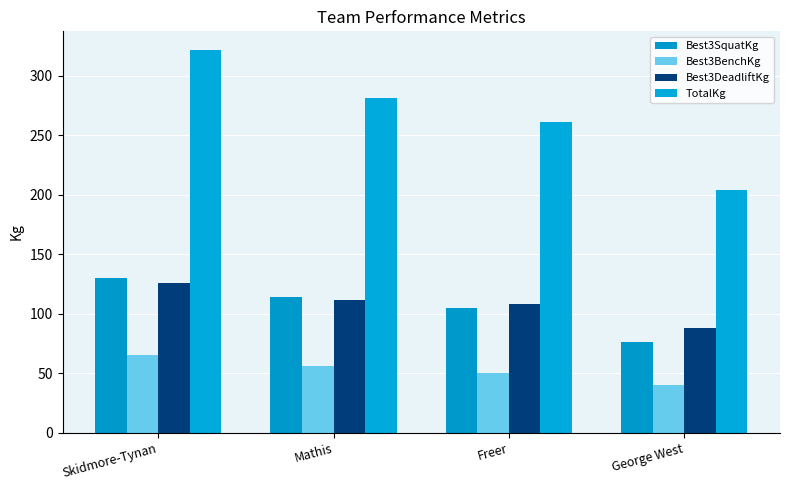

Where is TotalKg nearest to the value 262?

Freer